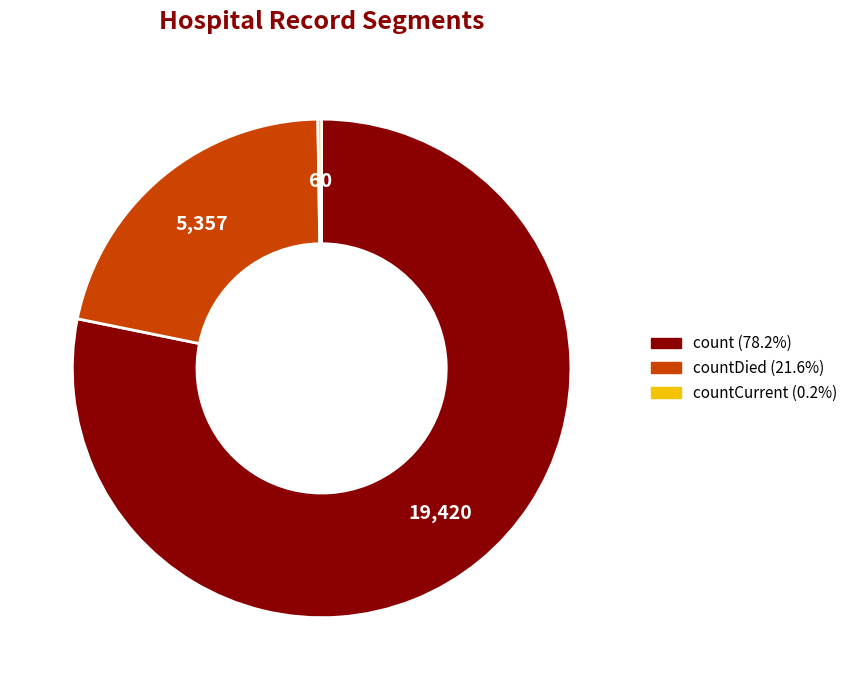

Is there any slice that represents more than half of the pie?

Yes